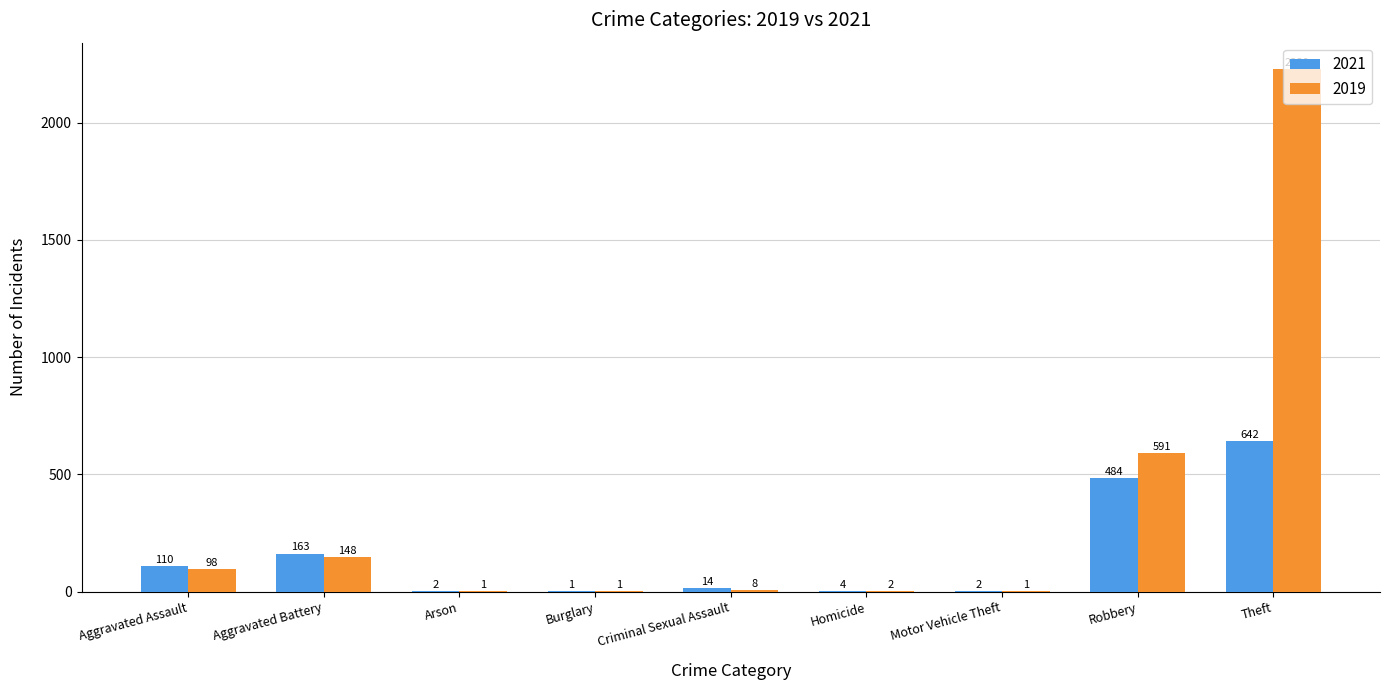

What is the total value across all series at Criminal Sexual Assault?

22